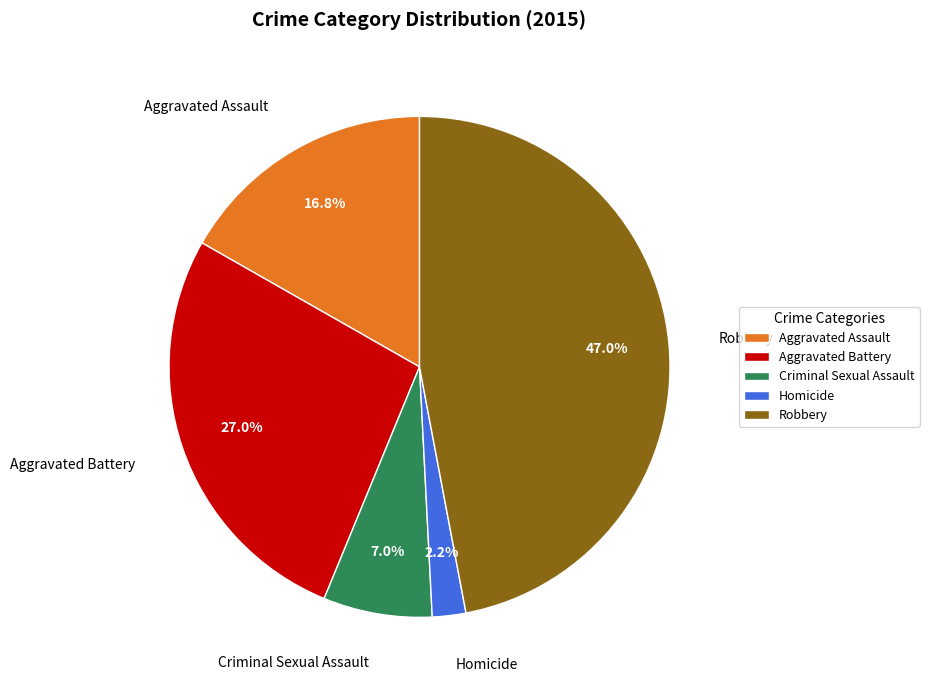

How much of the chart is everything except Aggravated Assault?

83.2%